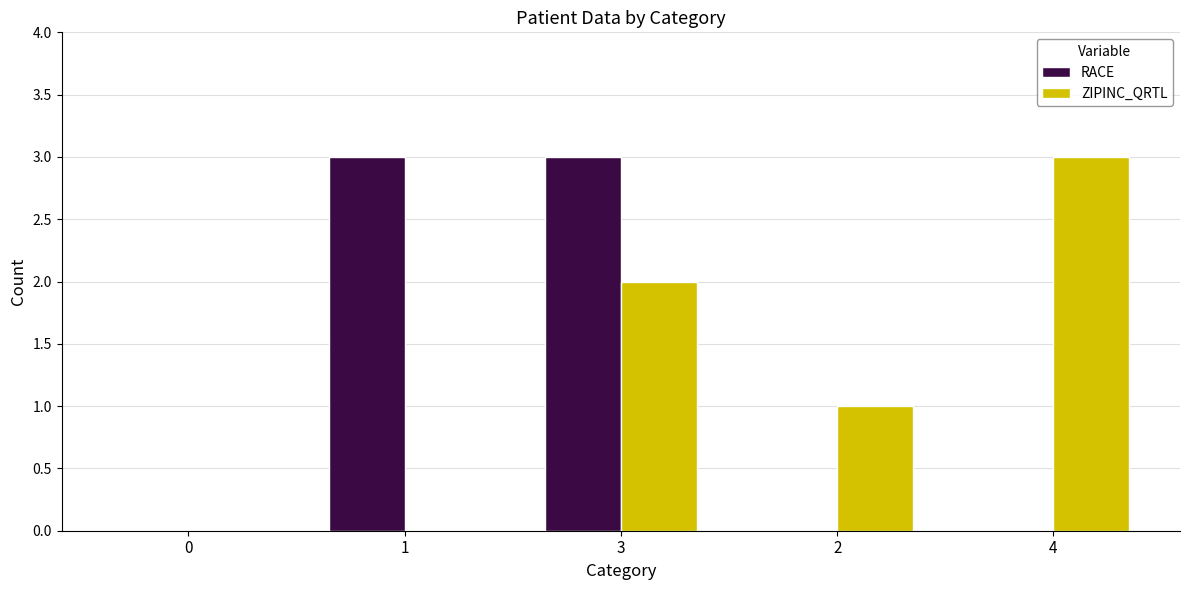

True or false: ZIPINC_QRTL has a value of -2 at 1.

False